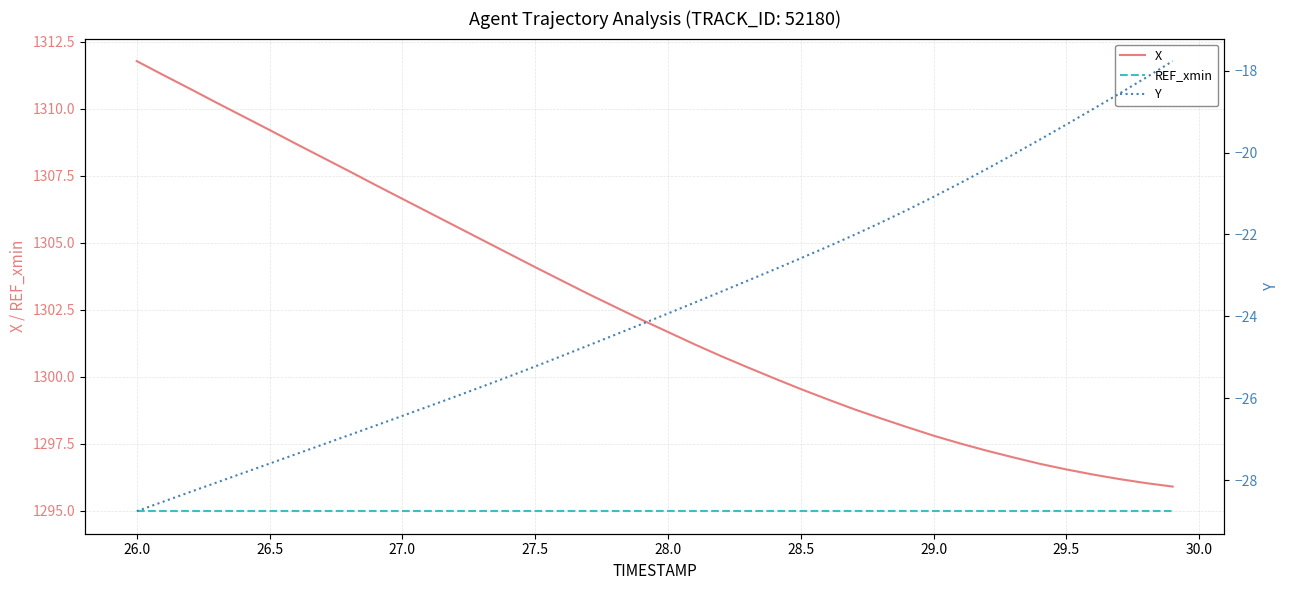

True or false: REF_xmin and X intersect in this chart.

False